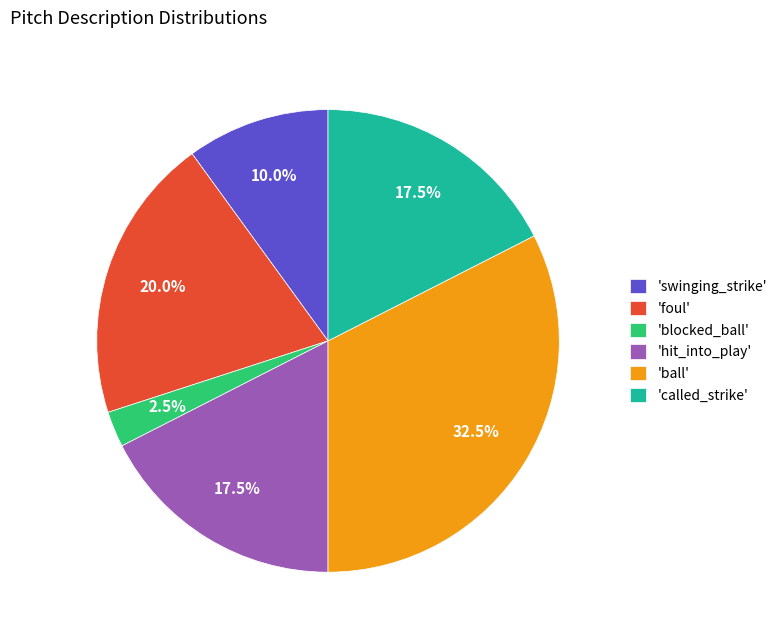

Count the number of slices in the pie.

6